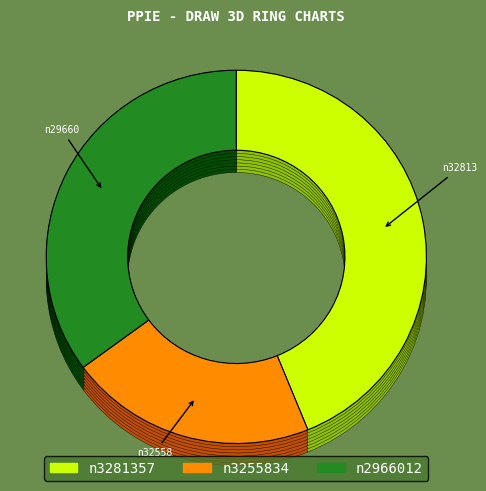

Count the number of slices in the pie.

3